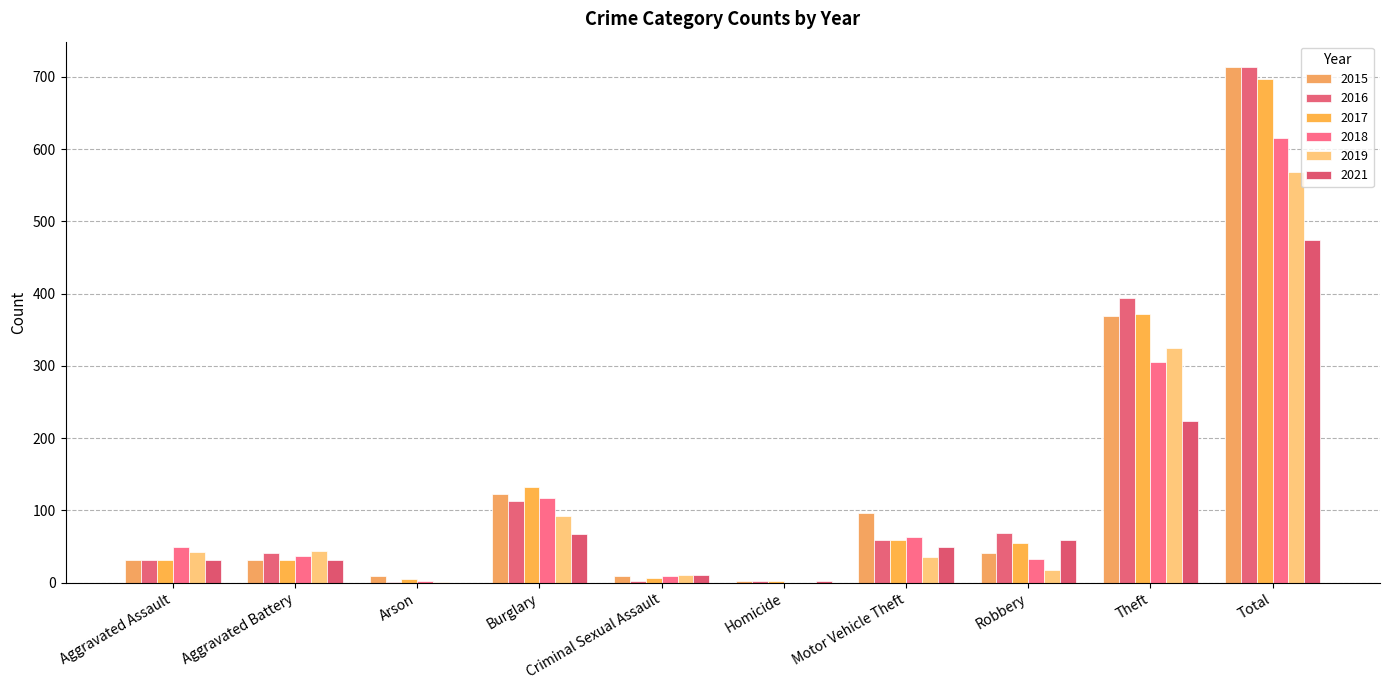

True or false: 2016 has a value of 2 at Criminal Sexual Assault.

True